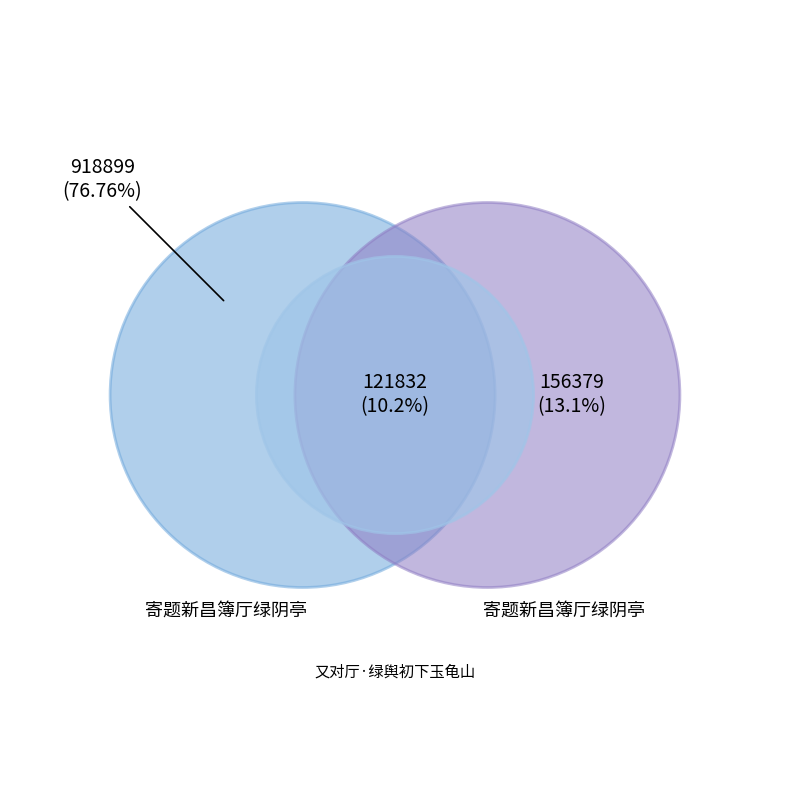

How much of the chart is everything except 寄题新昌簿厅绿阴亭?

86.9%